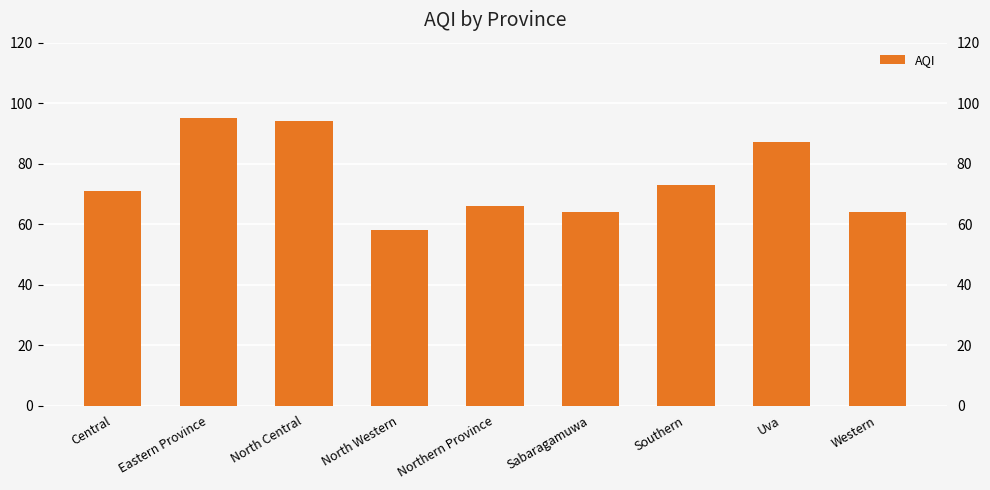

Reading left to right, transcribe all the data shown in this chart.

71	95	94	58	66	64	73	87	64